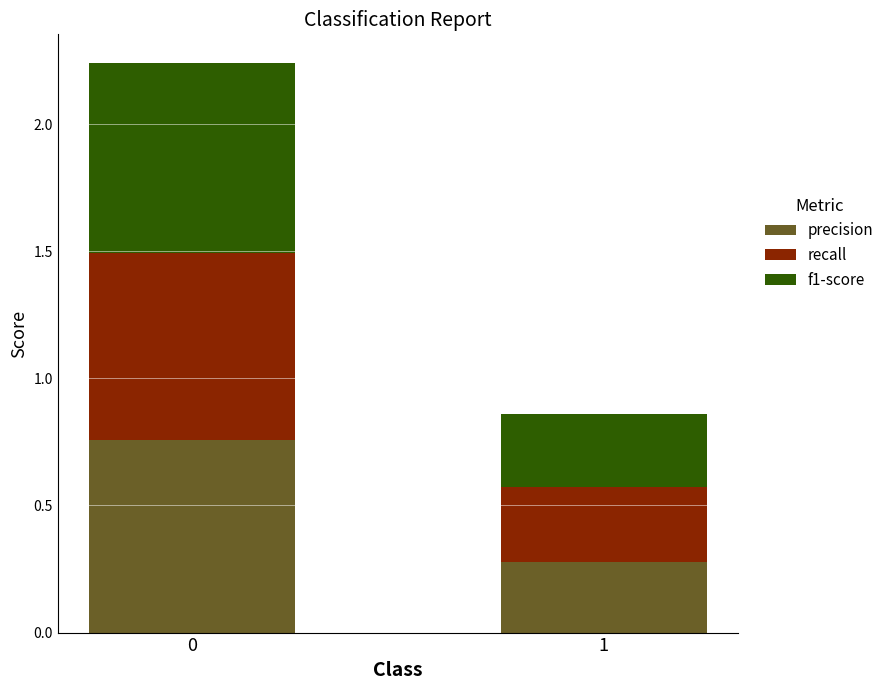

What is the difference between the maximum and minimum values in the precision series?

0.5